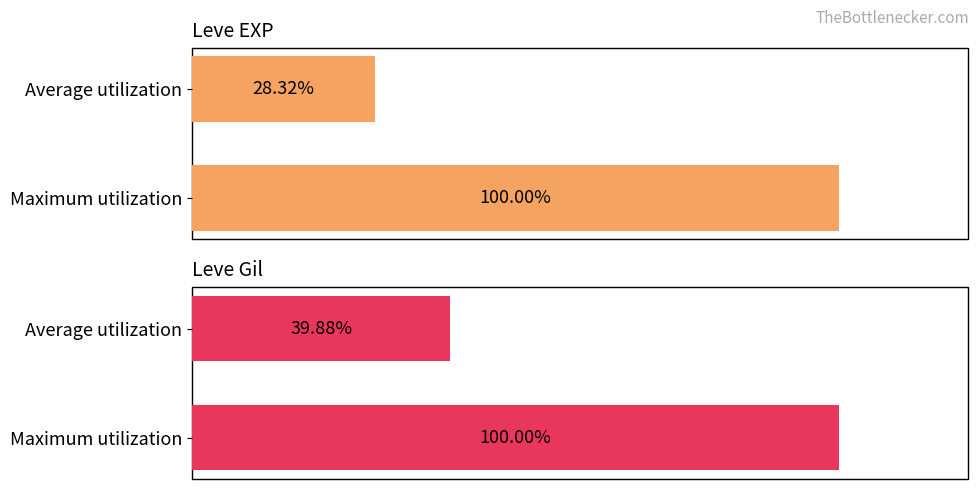

What is the value of the Leve Gil bar at the 2nd from the left?

100.0